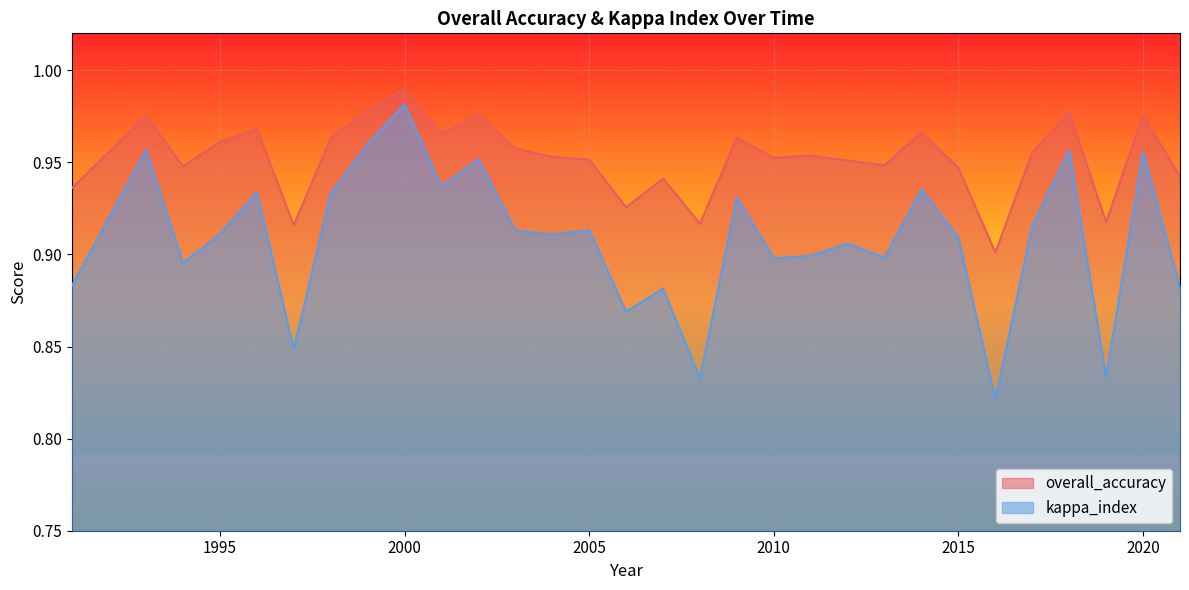

List the series in order of their peak value, lowest first.

kappa_index, overall_accuracy